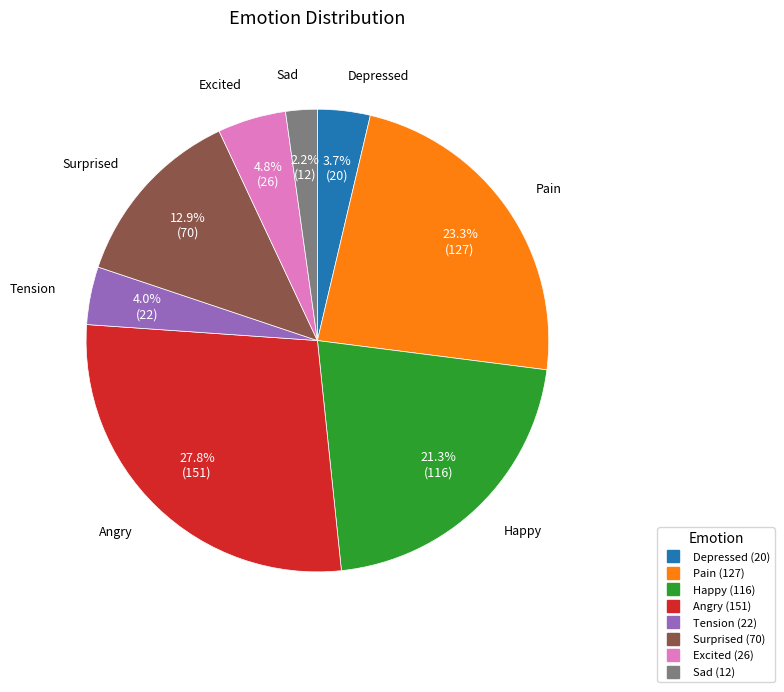

How many segments does this pie chart have?

8